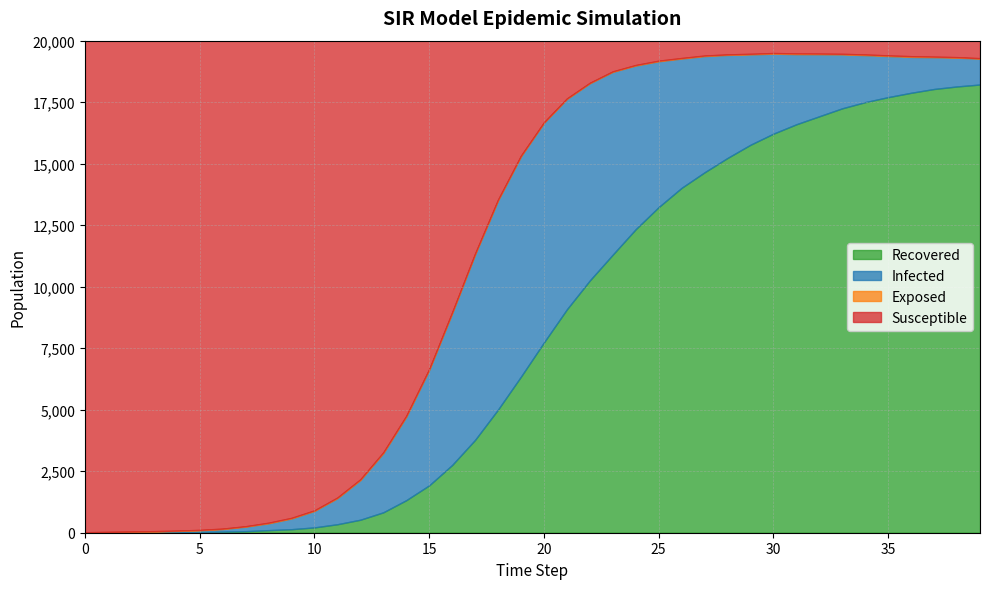

What is the highest value of the Recovered series?

18218